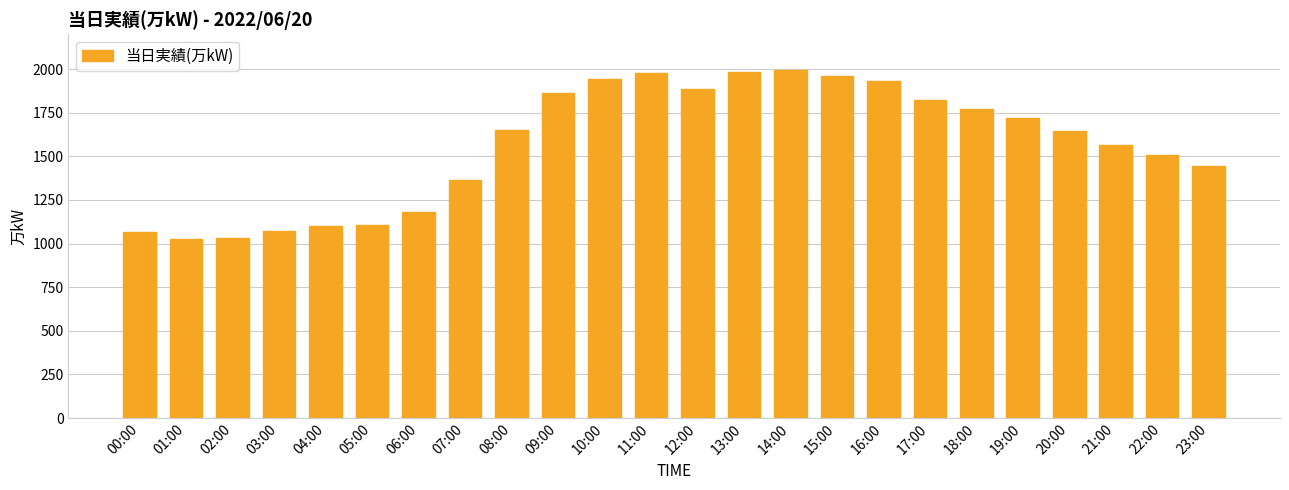

What is the difference between the maximum and second lowest values?

964